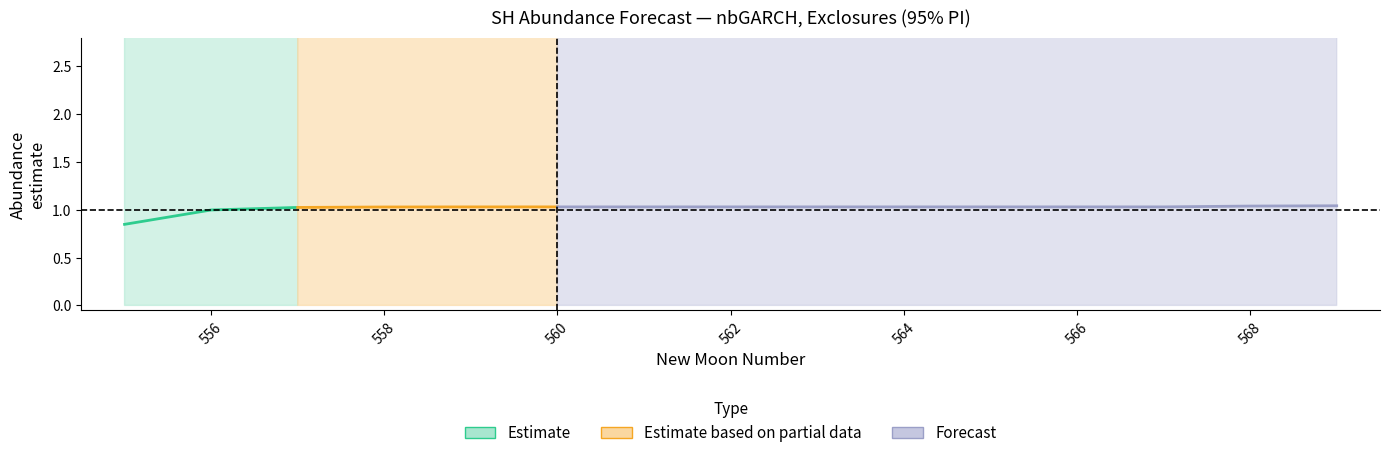

The lower_pi series shows 0.0 at 3. True or false?

True